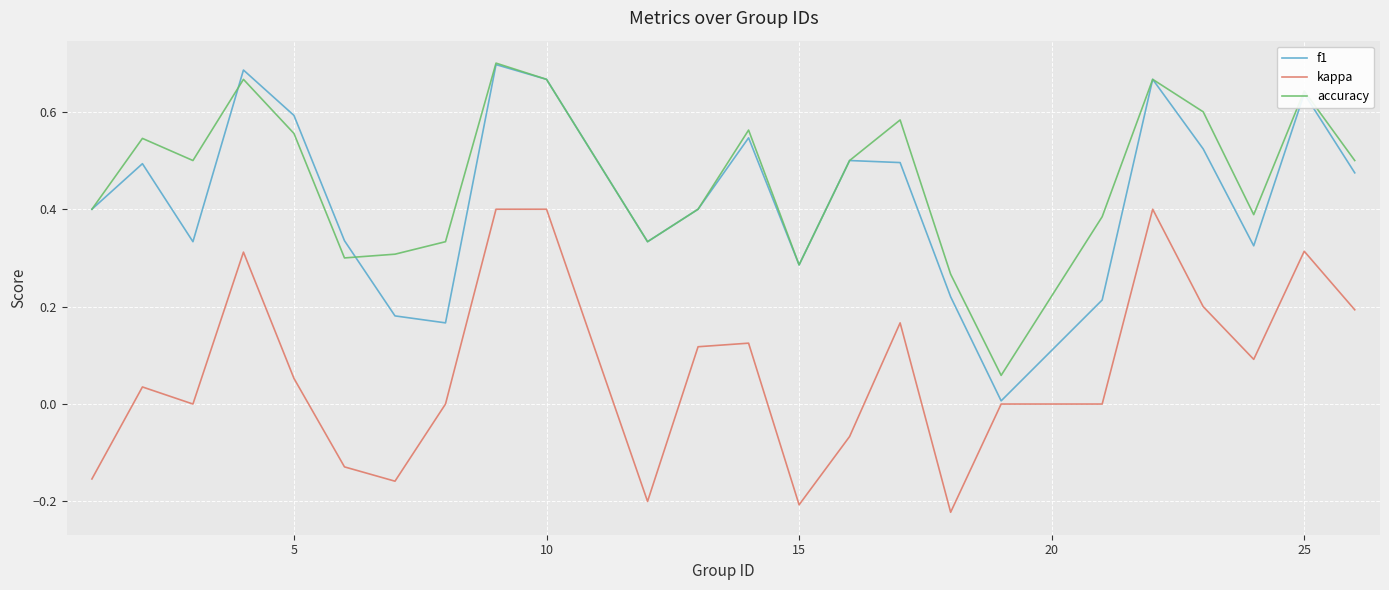

True or false: accuracy and kappa intersect in this chart.

False